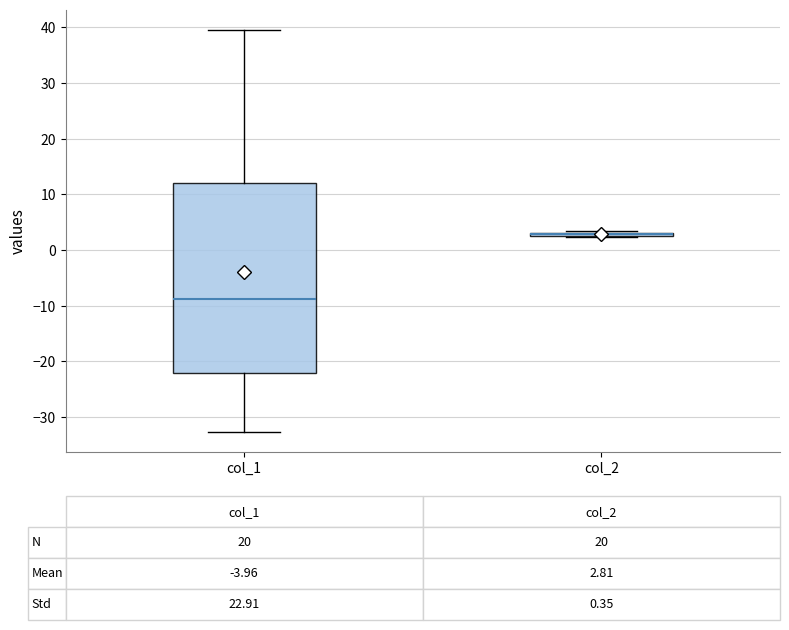

Comparing the boxes themselves (not the whiskers), which one is the tallest?

col_1